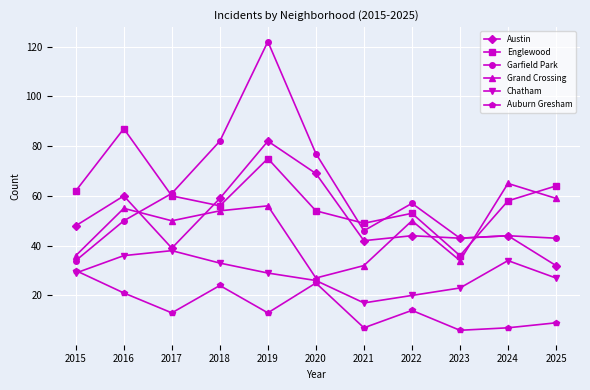

The Chatham series shows 38 at 2017. True or false?

True